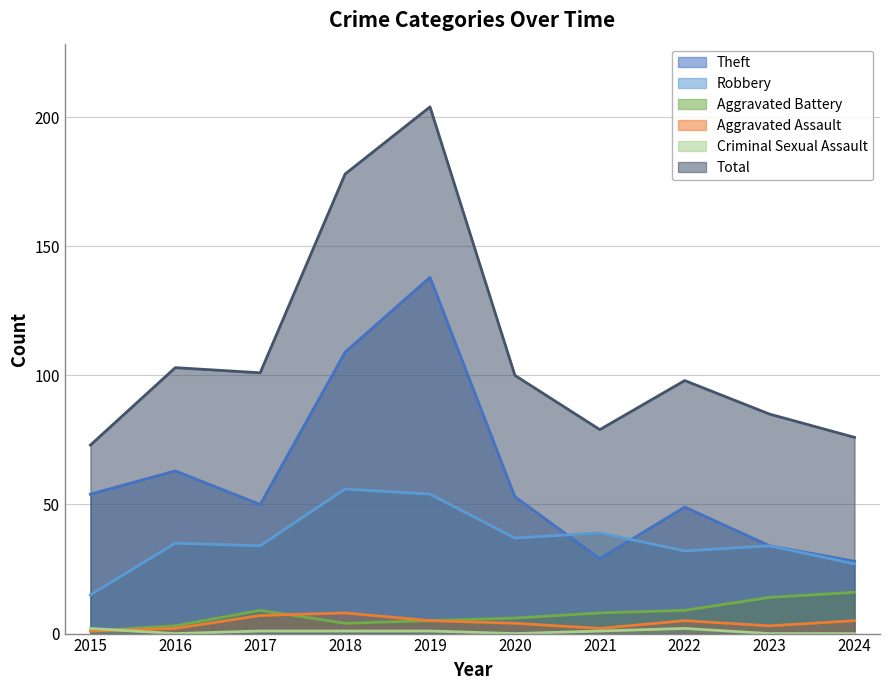

Rank the series at 2019 from highest to lowest value.

Total, Theft, Robbery, Aggravated Battery, Aggravated Assault, Criminal Sexual Assault